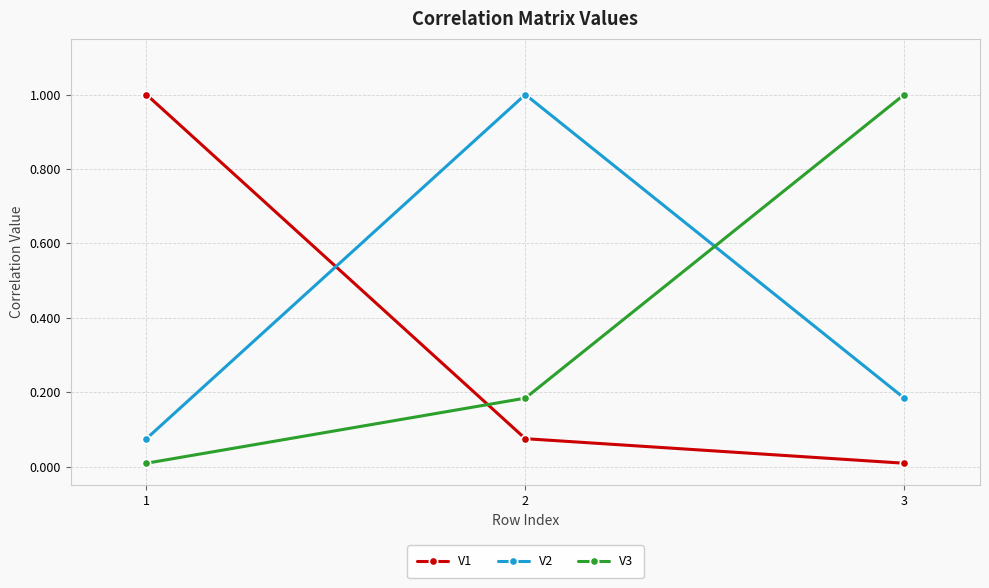

What is the greatest value displayed?

1.0